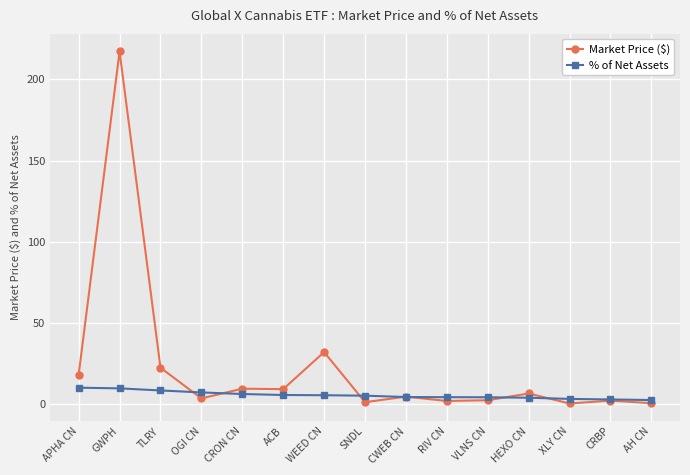

Is it true that % of Net Assets equals 5.4 at WEED CN?

True